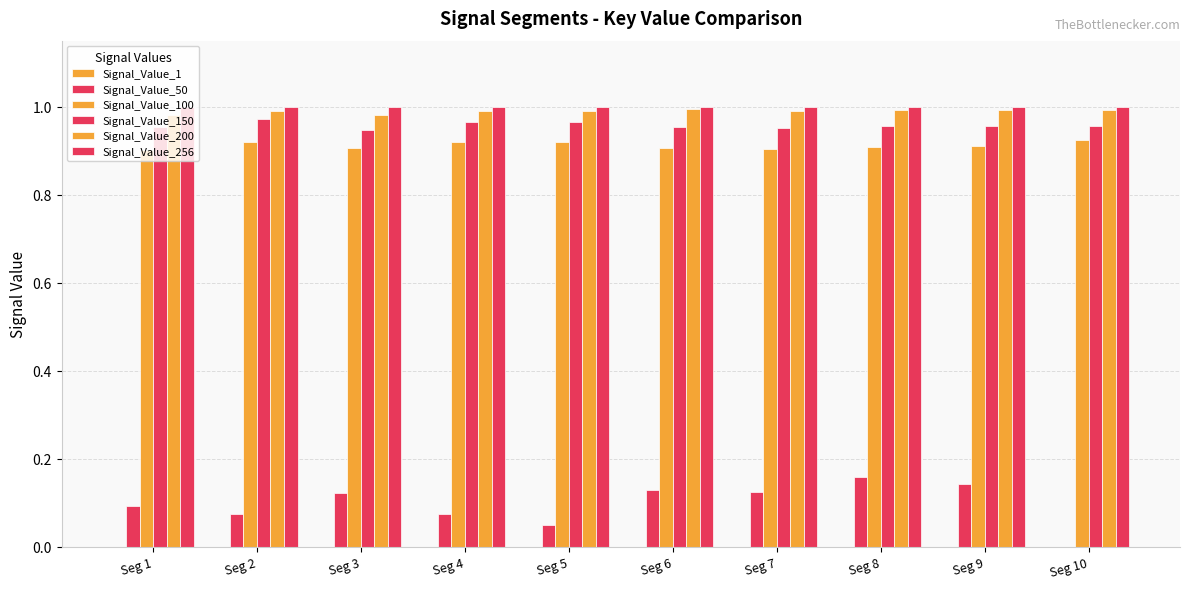

Which series has the largest total across all categories?

Signal_Value_256